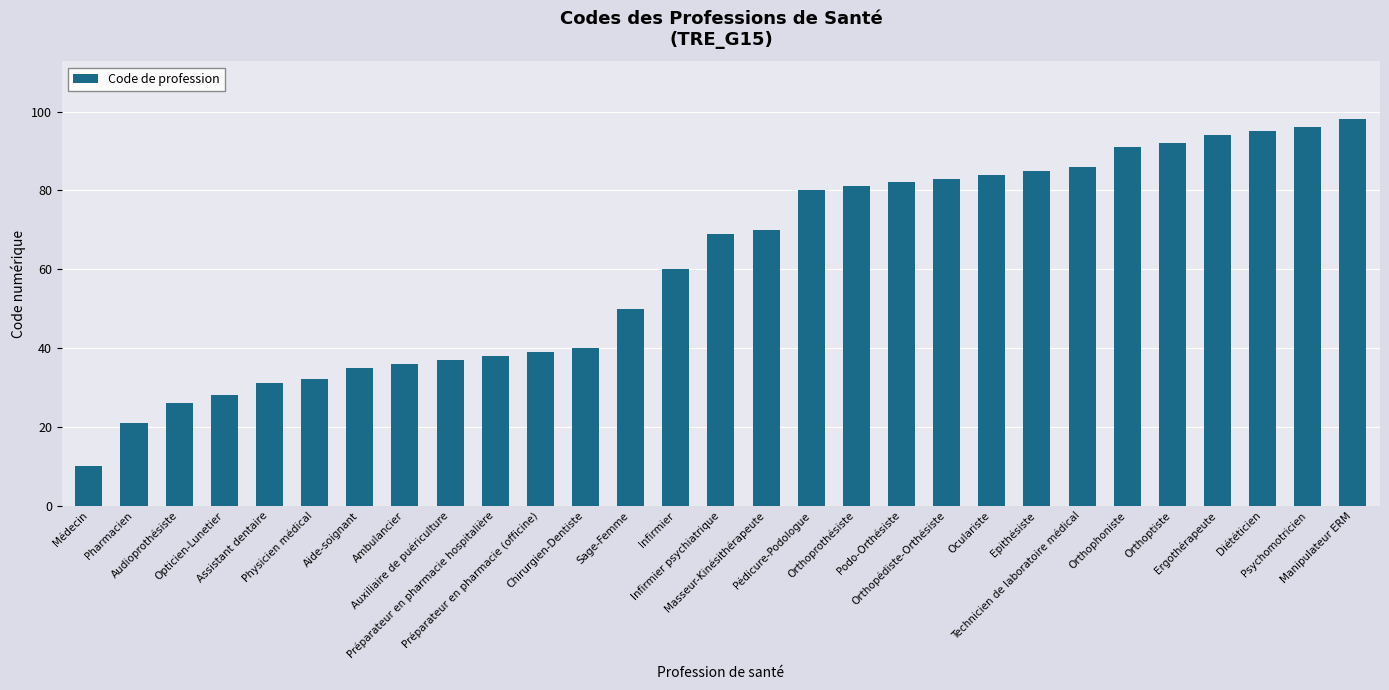

What is the maximum value shown in the chart?

98